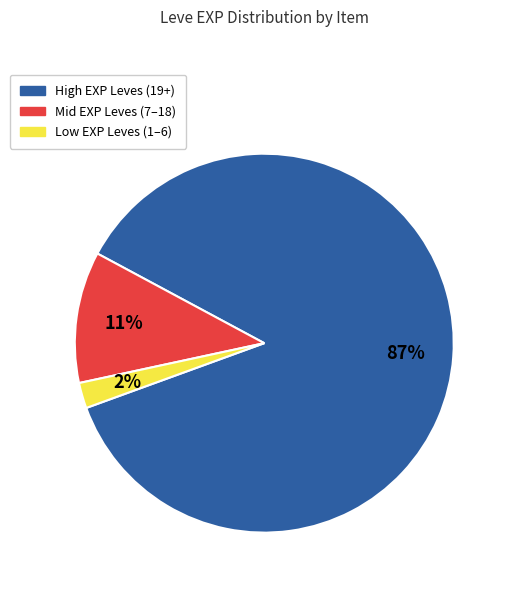

Which has a higher value, Low EXP Leves (1–6) or High EXP Leves (19+)?

High EXP Leves (19+)